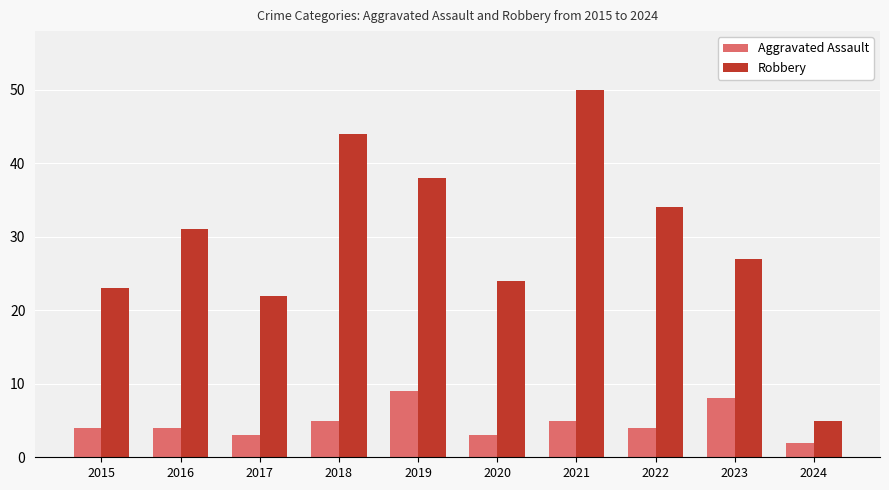

What value does the Robbery series have at 2021, to the nearest 10?

50